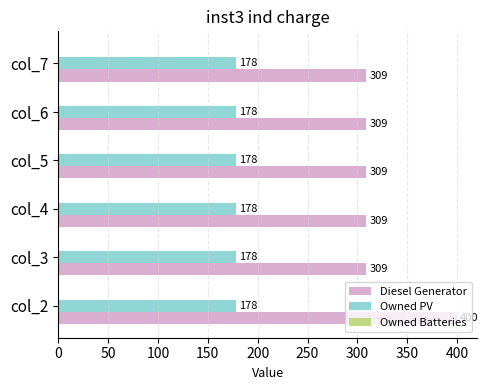

What is the difference between the highest and lowest values at col_2?

222